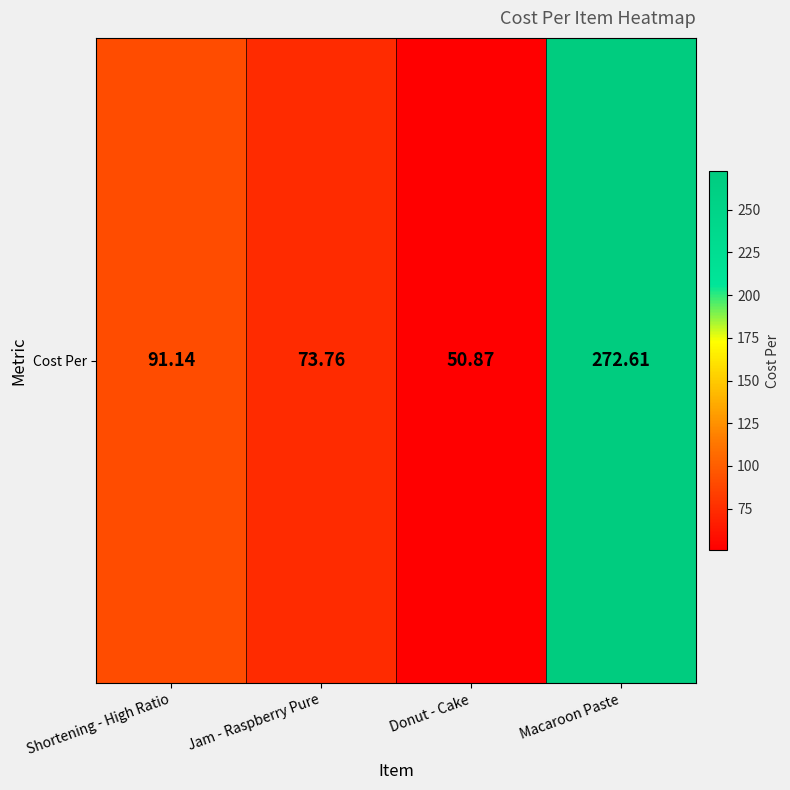

Reading left to right, what are all the values shown in this chart?

Shortening - High Ratio=91.1	Jam - Raspberry Pure=73.8	Donut - Cake=50.9	Macaroon Paste=272.6